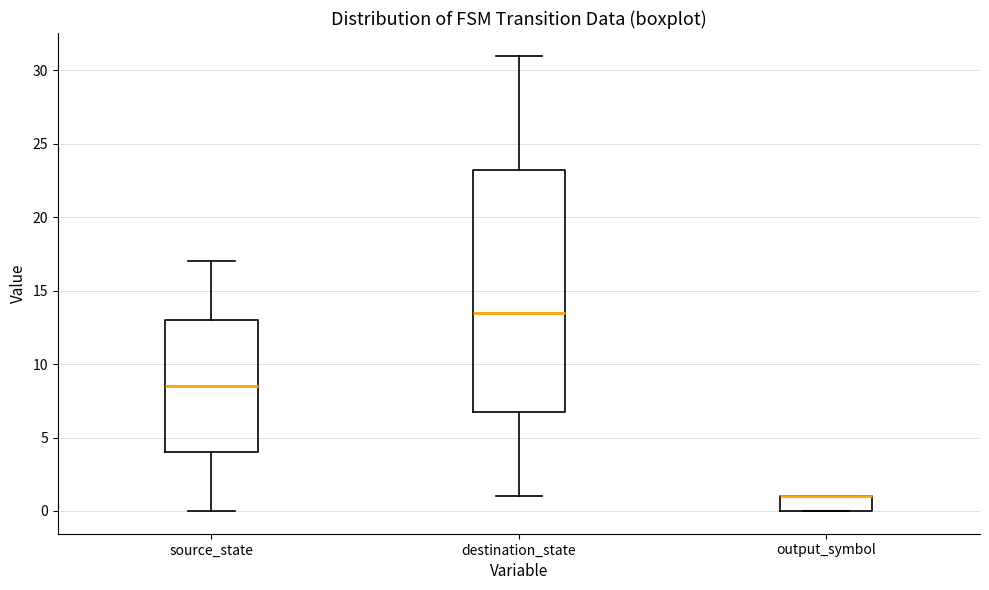

Comparing the boxes themselves (not the whiskers), which one is the tallest?

destination_state